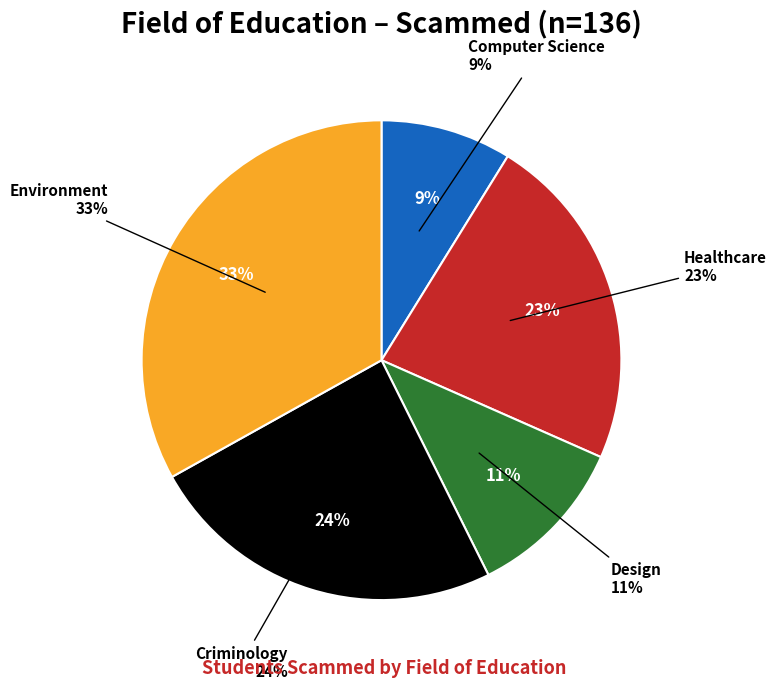

To the nearest percent, what is the difference between the Criminology and Environment slice percentages?

9%